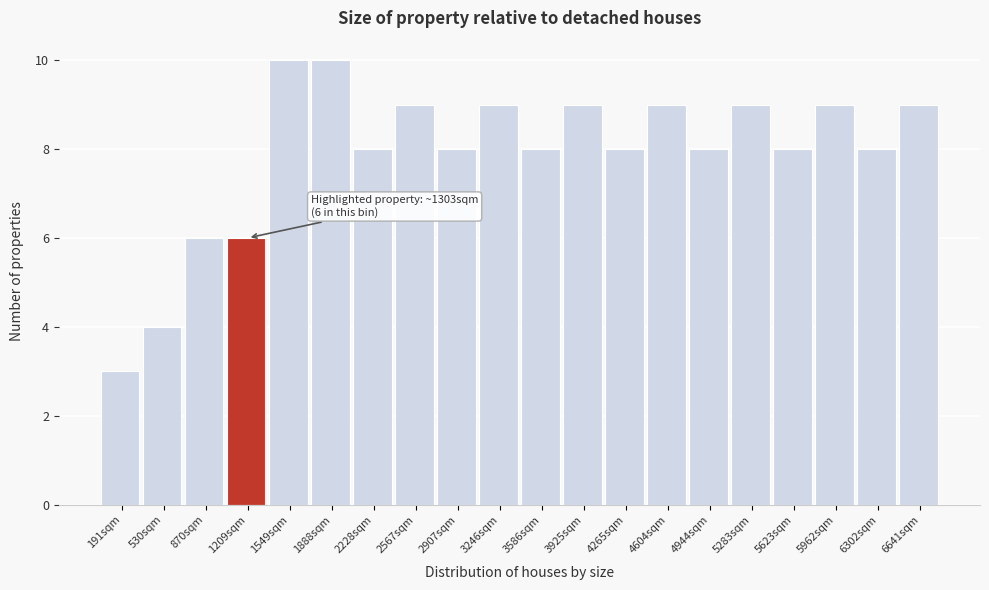

Reading right to left, what are all the values shown in this chart?

9	8	9	8	9	8	9	8	9	8	9	8	9	8	10	10	6	6	4	3